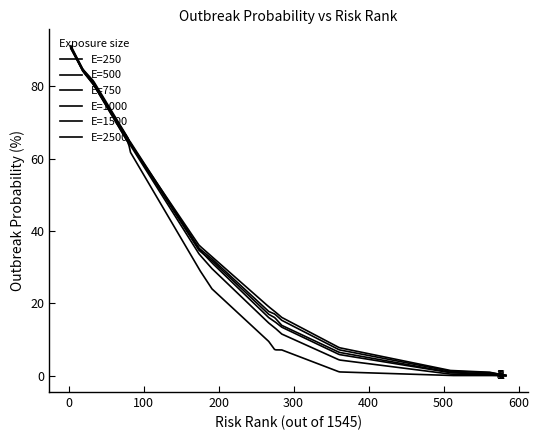

Which series has the largest total across all categories?

E=2500